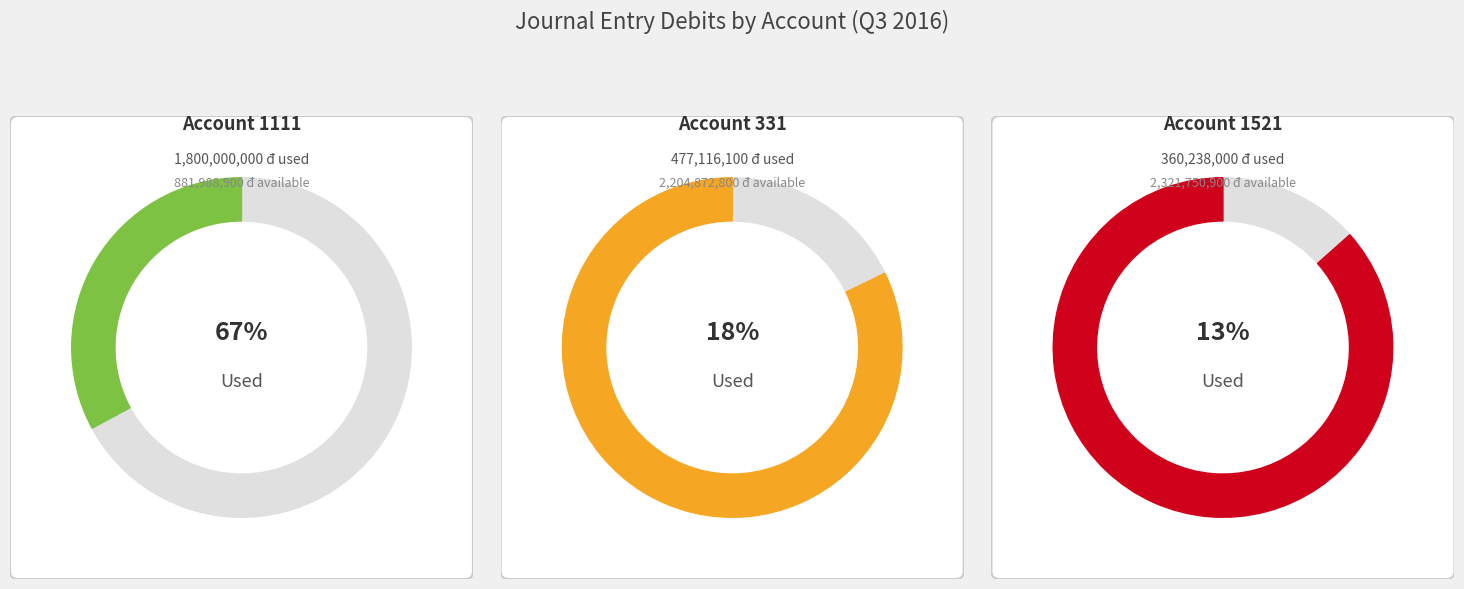

True or false: 33382 accounts for 9% of the total.

False